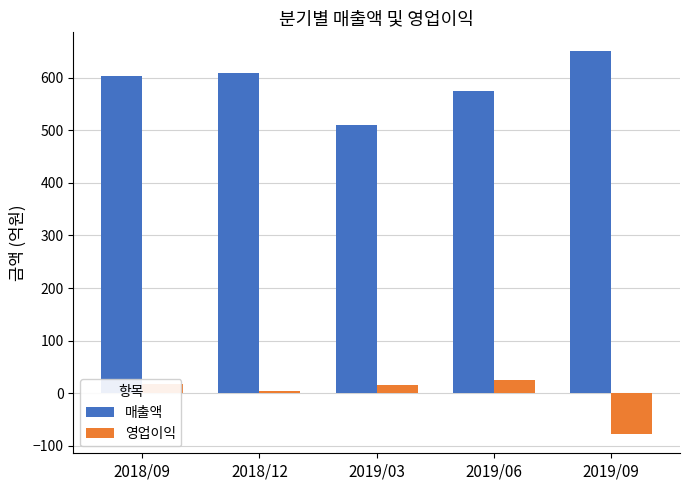

How many data points in 영업이익 are less than 15?

2